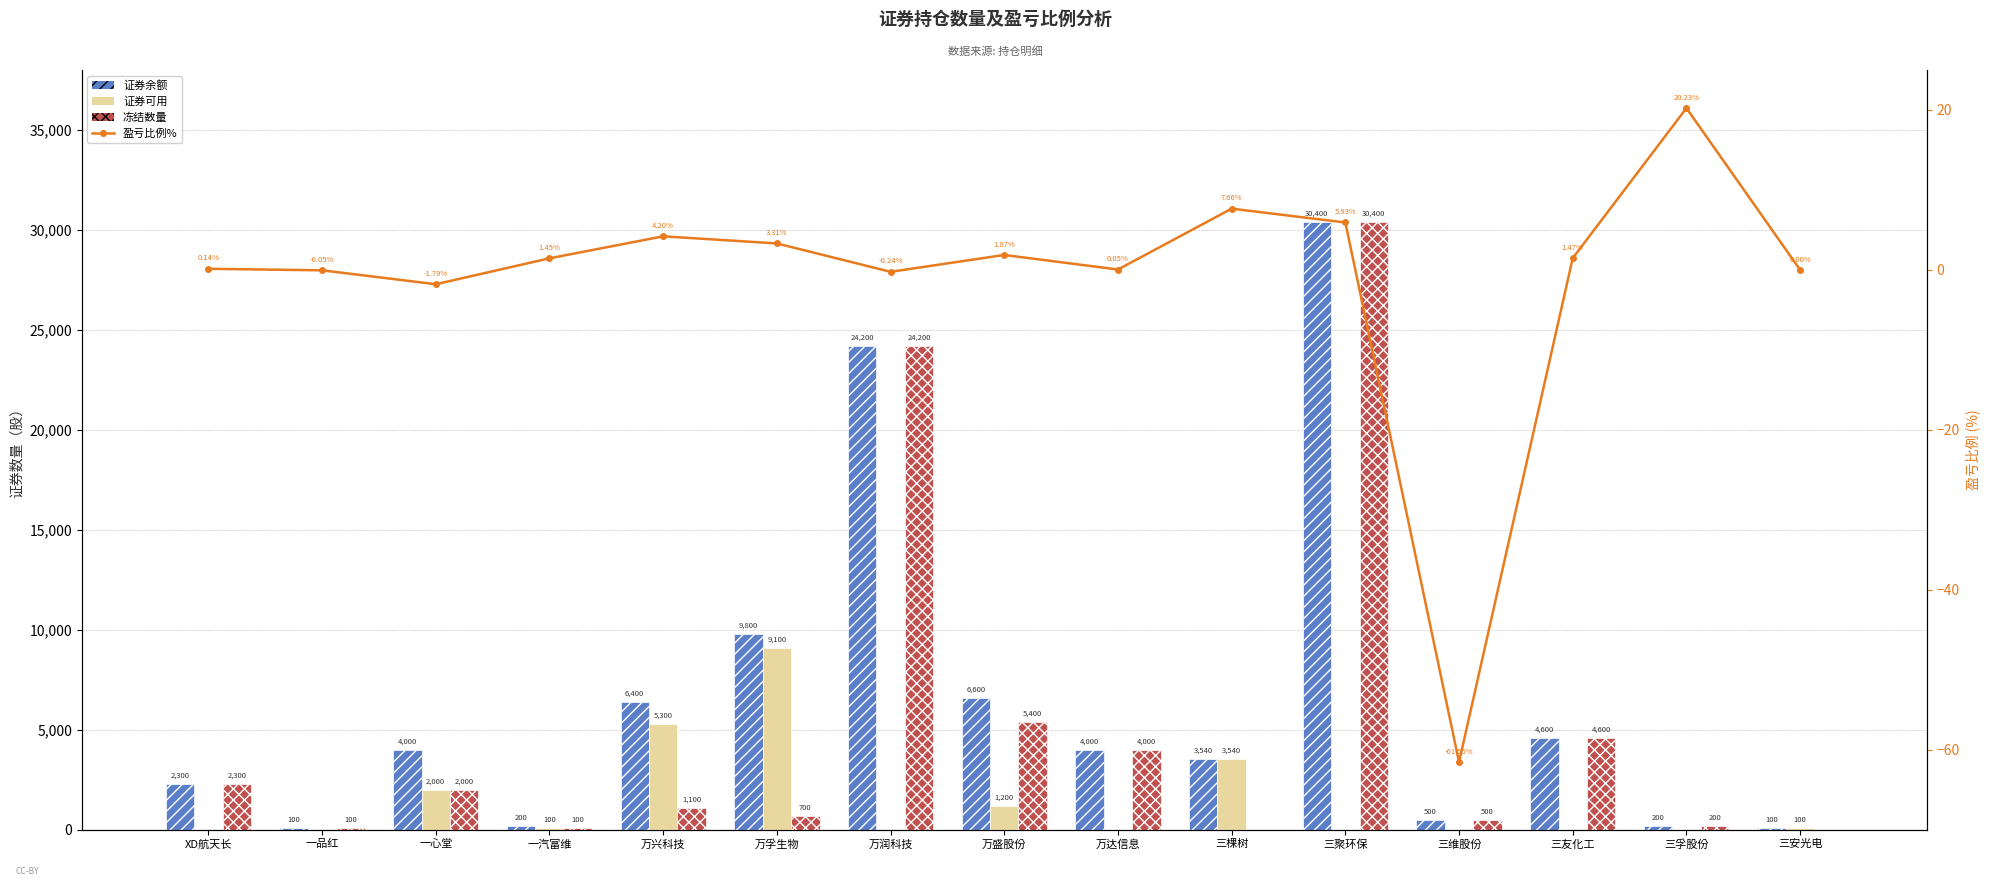

What is the approximate value of 证券余额 at XD航天长?

2300.0